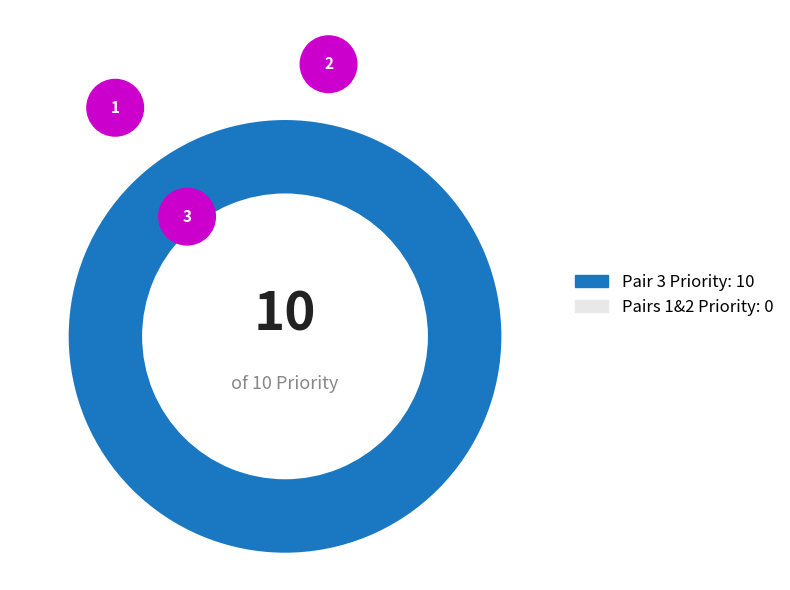

Between 2 and 1, which is larger?

2